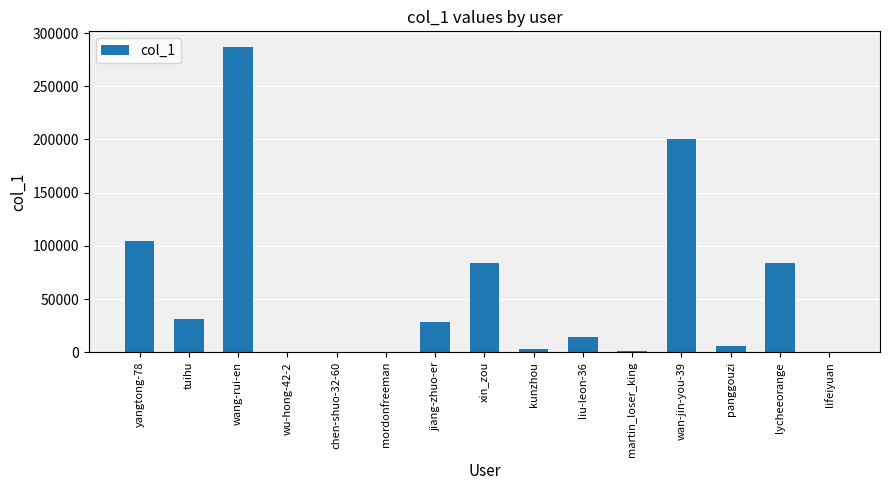

The value at yangtong-78 is 104549. True or false?

True